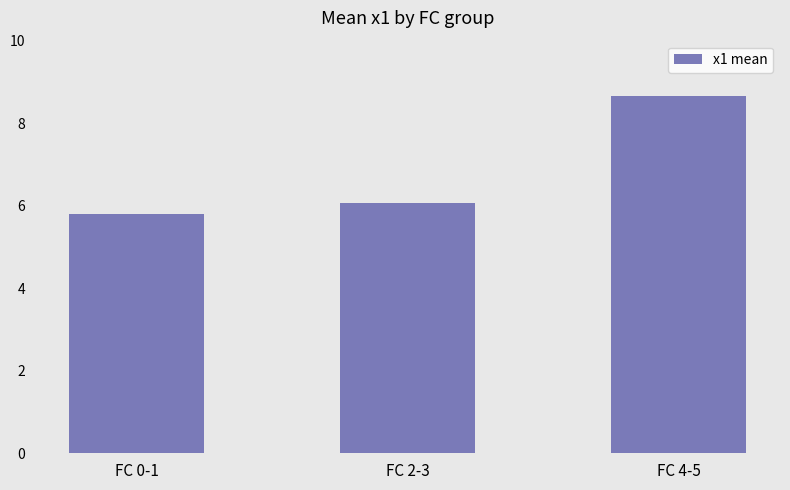

List the labels in order of value, smallest first.

FC 0-1, FC 2-3, FC 4-5